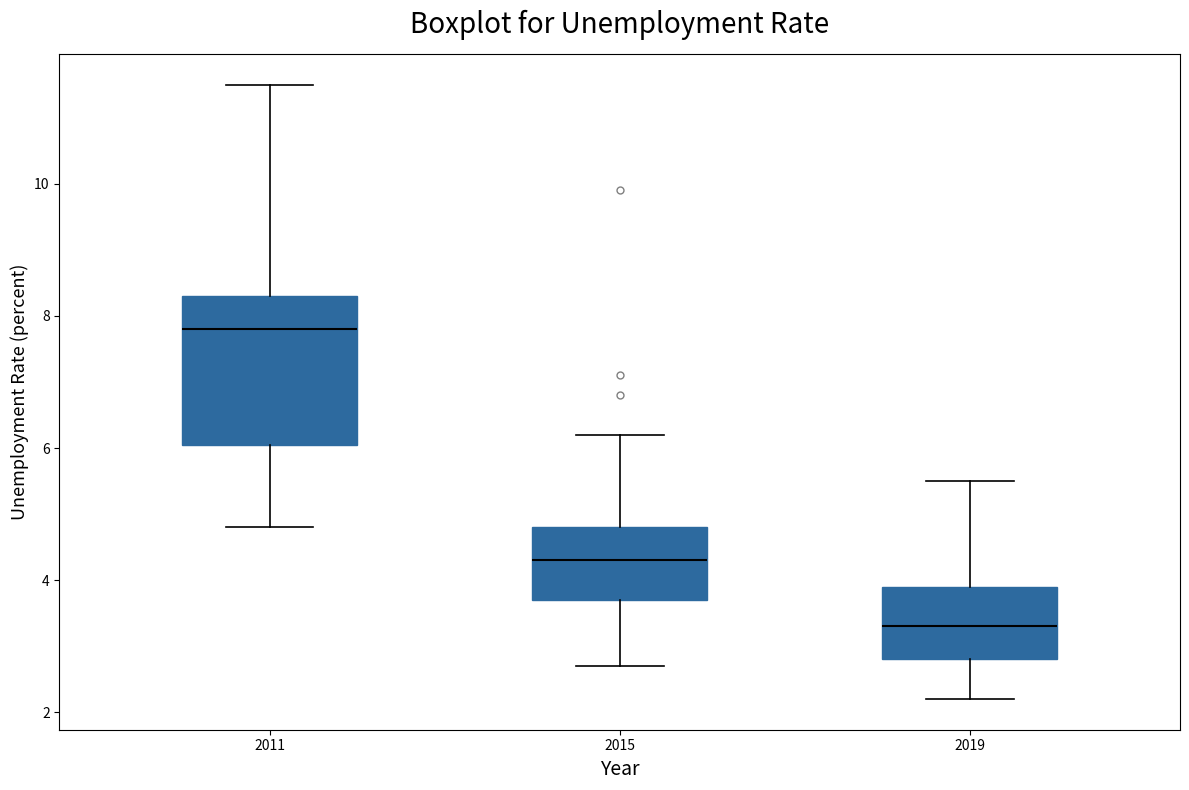

Reading left to right, transcribe this box plot: for each box, give where its median line is, the range the box spans, and where its two whiskers end, as read against the y-axis. The values are not printed on the chart, so give them approximately, as read against the axis.

2011: median 7.8, box 6.0 to 8.4, whiskers 4.8 to 11.6
2015: median 4.4, box 3.8 to 4.8, whiskers 2.8 to 6.2
2019: median 3.4, box 2.8 to 4.0, whiskers 2.2 to 5.6